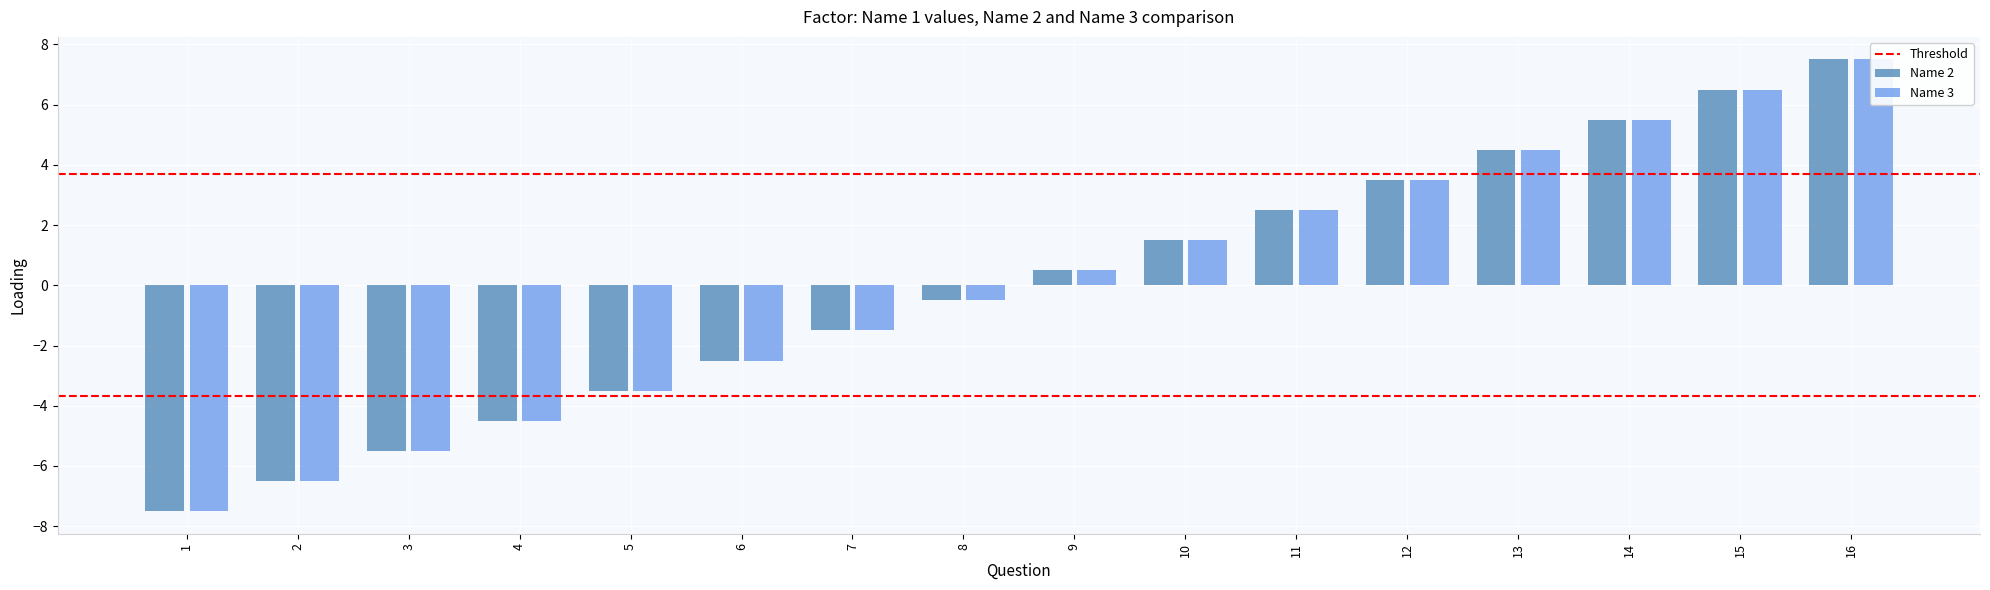

What is the difference between the Name 3 values at 12 and 8?

4.0